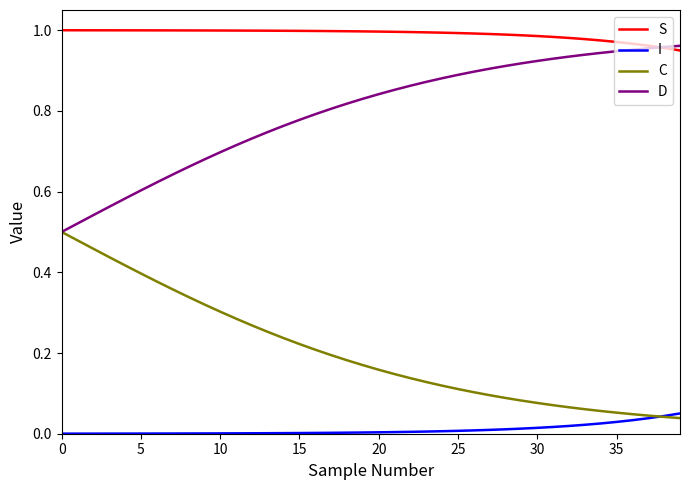

List the series in order of their overall mean, highest first.

S, D, C, I